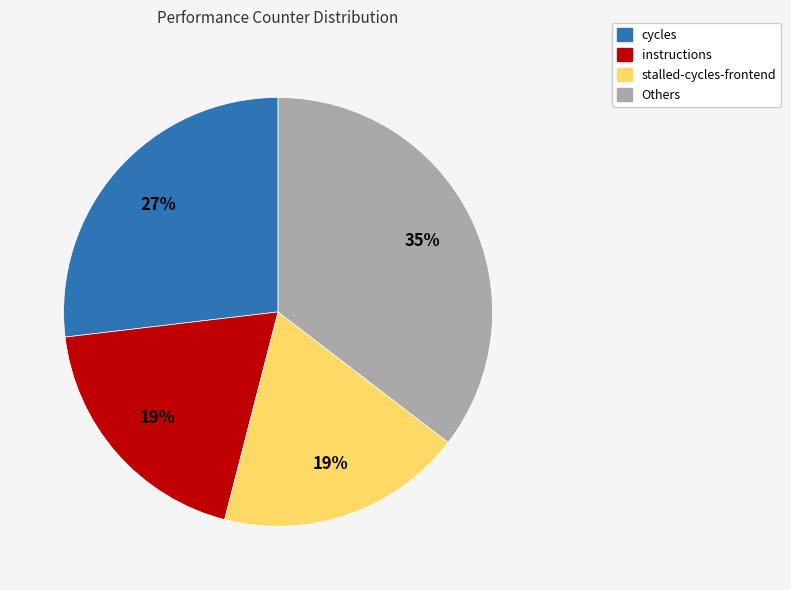

Is there any slice that represents more than half of the pie?

No